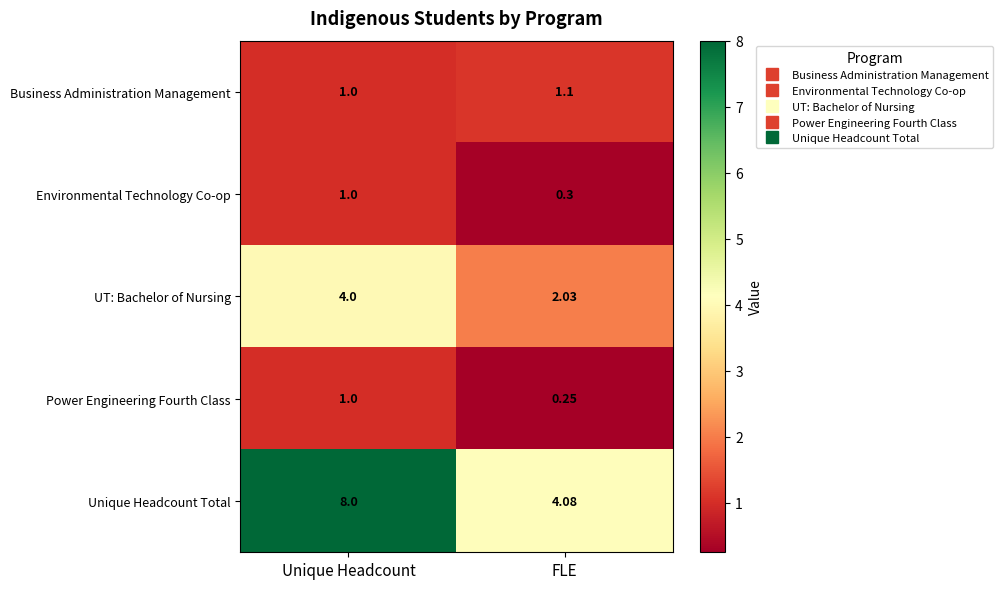

Rank the categories by Power Engineering Fourth Class value from lowest to highest.

FLE, Unique Headcount